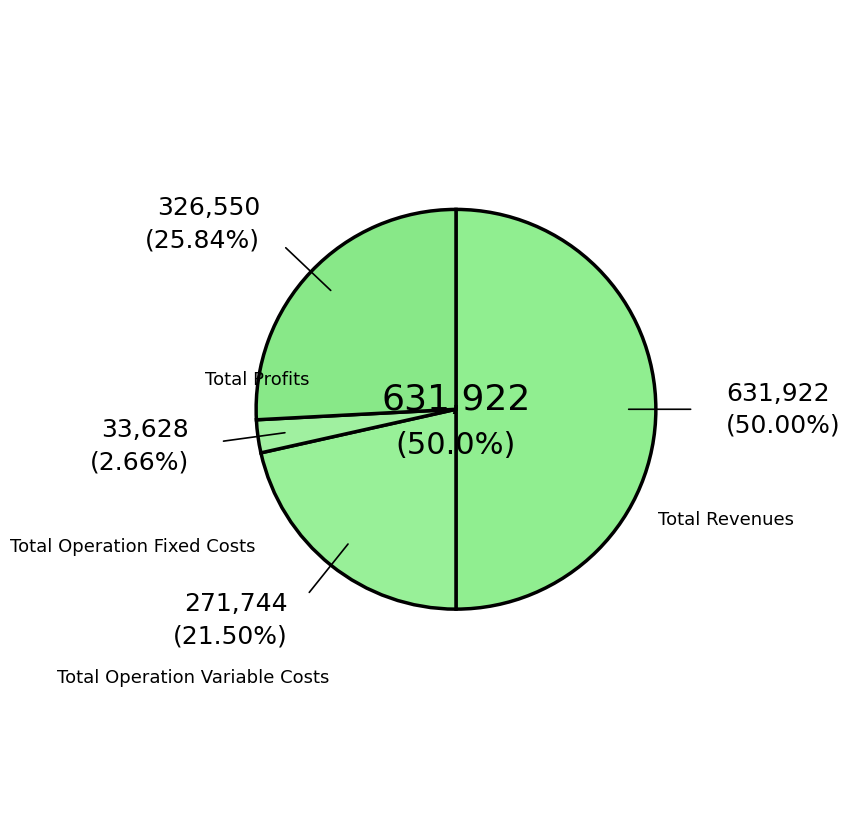

Is it true that Total Profits is 26% of the pie?

True